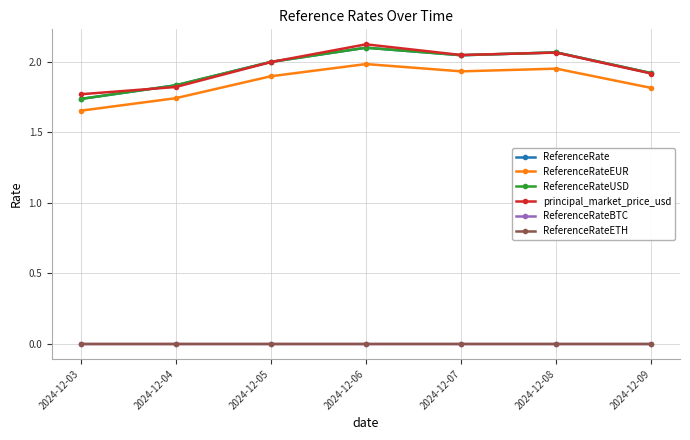

Which series has the largest range (max minus min)?

ReferenceRate